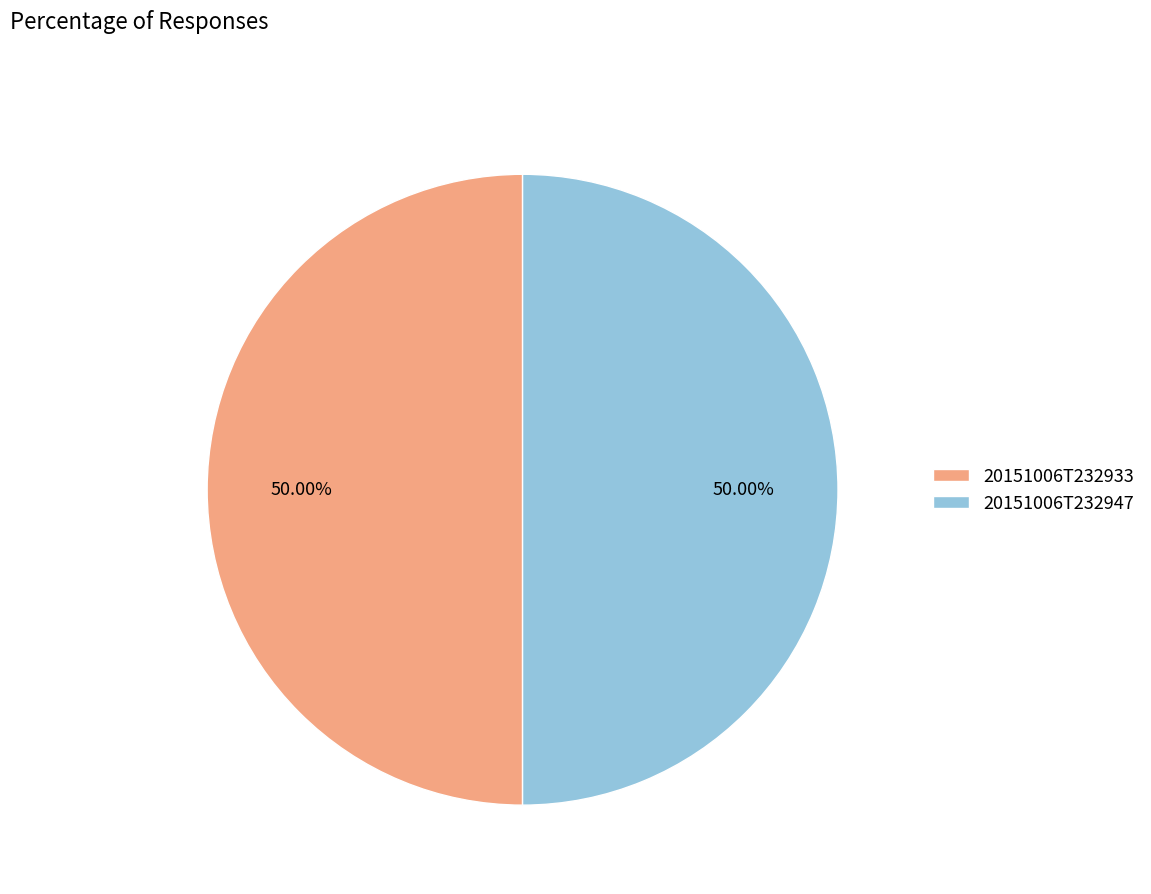

Combined, what portion of the pie is 20151006T232933 and 20151006T232947?

100.0%